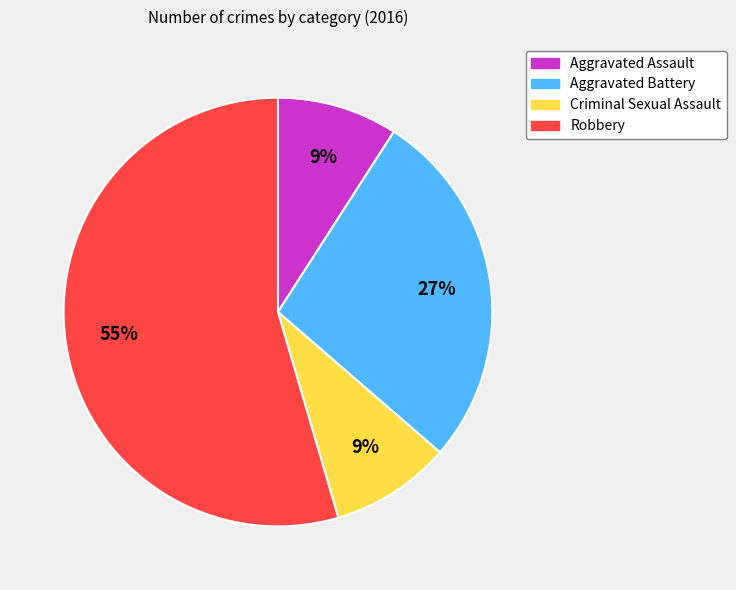

Is it true that Criminal Sexual Assault is 1% of the pie?

False